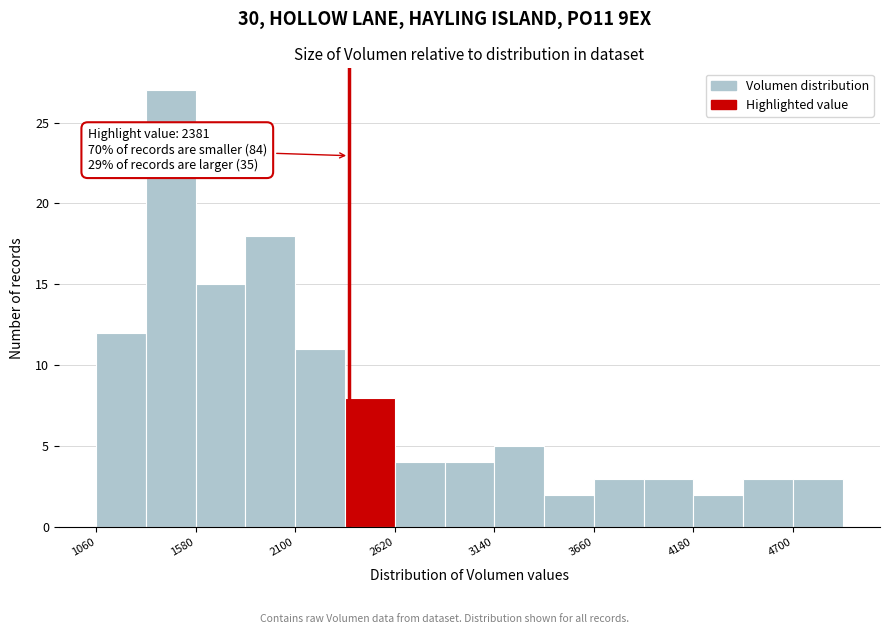

Read against the x-axis, roughly where is the centre of the tallest bar?

1500